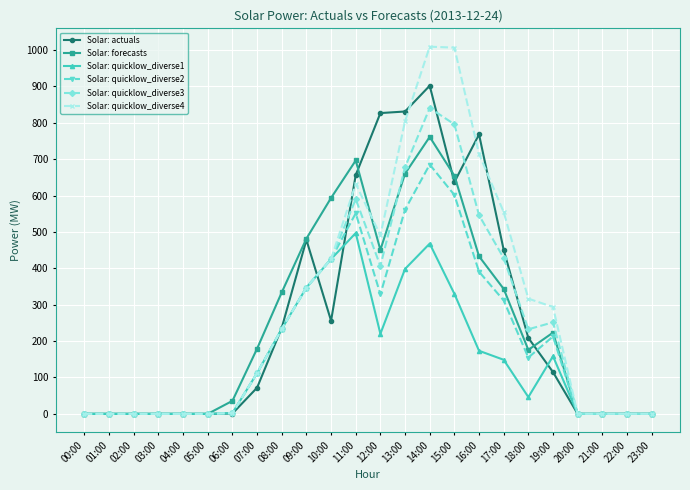

What is the difference between the Solar: quicklow_diverse1 values at 11:00 and 04:00?

497.0